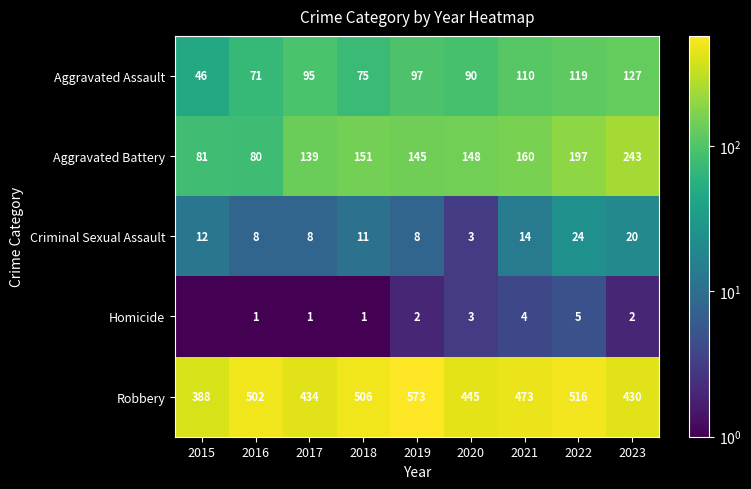

What is the spread (max minus min) of values at 2023?

428.0